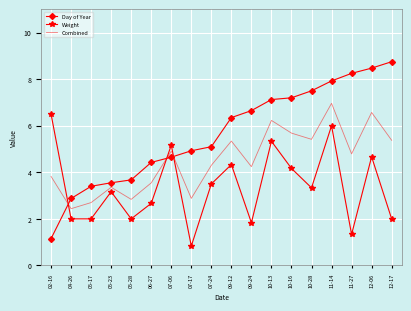

The Weight series shows 0.9 at 11-27. True or false?

False